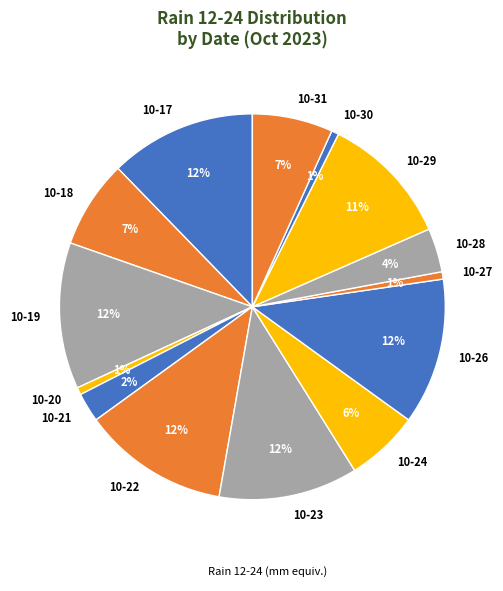

Is 10-17 the majority of the pie?

No